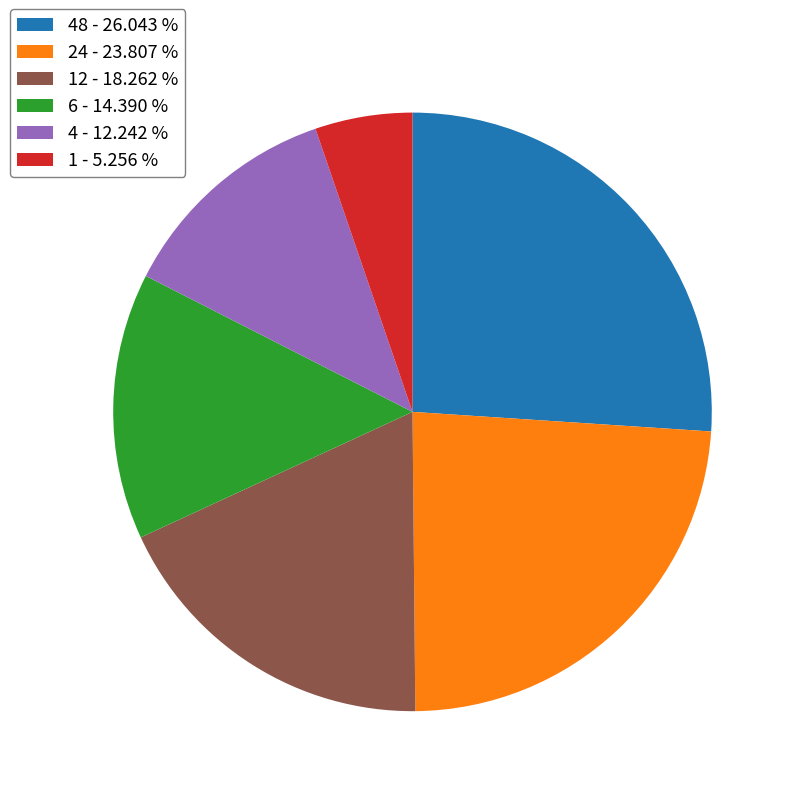

What is the ratio of the value at 4 - 12.242 % to the value at 1 - 5.256 %?

2.3